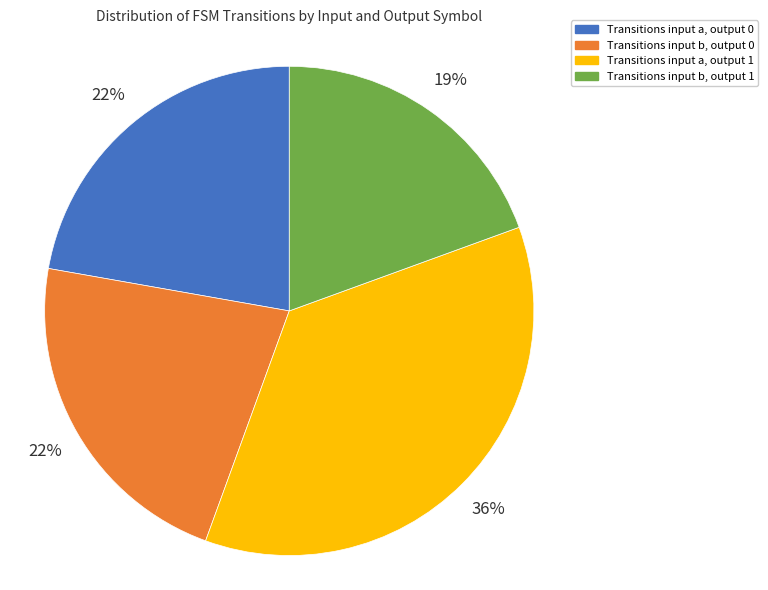

Is there any slice that represents more than half of the pie?

No